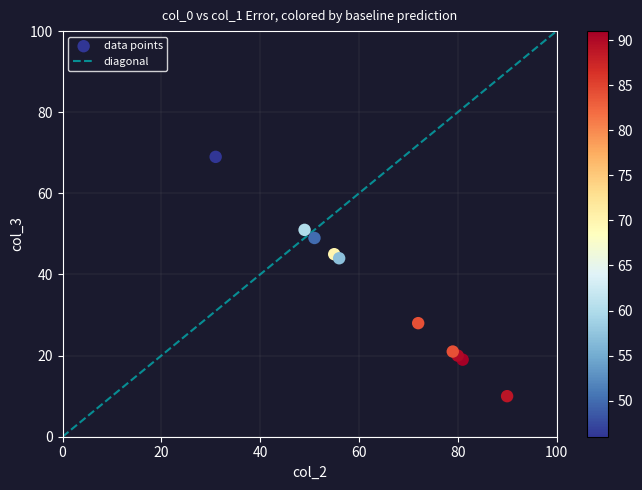

What is the range of Y values (max minus min)?

59